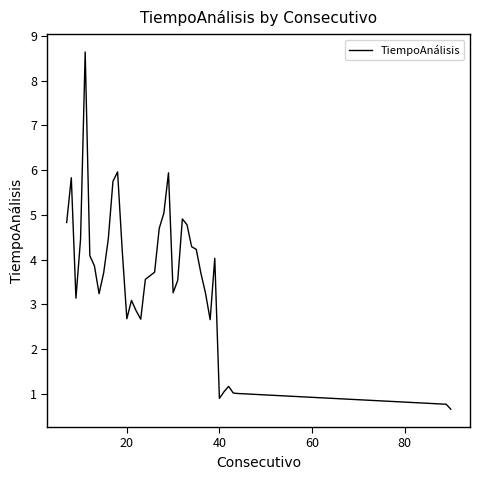

What is the difference between the maximum and minimum values?

8.0